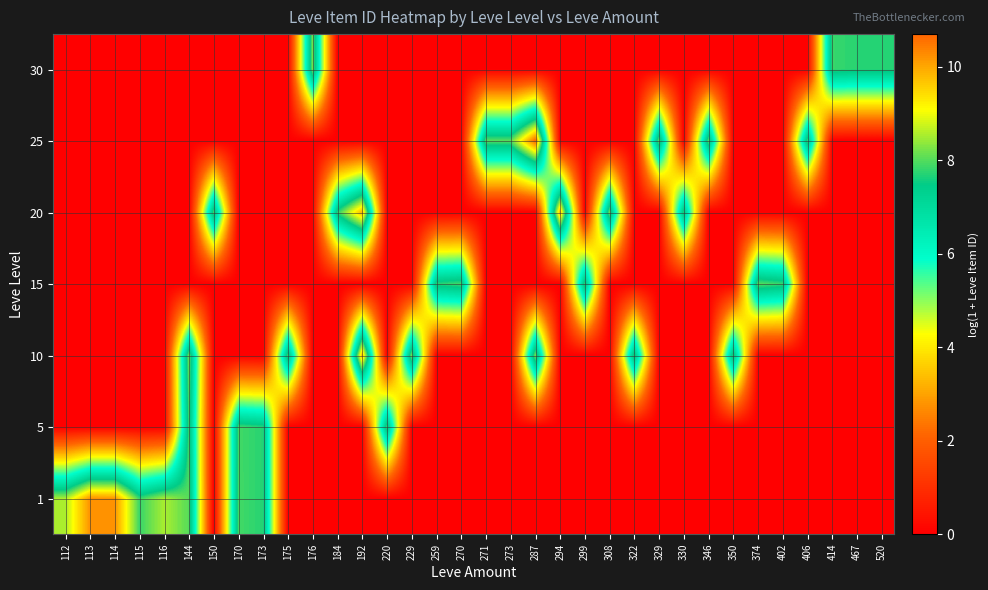

Reading right to left, what are all the values shown in this chart?

1: 520=0.0	467=0.0	414=0.0	406=0.0	402=0.0	374=0.0	350=0.0	346=0.0	330=0.0	329=0.0	322=0.0	308=0.0	299=0.0	294=0.0	287=0.0	273=0.0	271=0.0	270=0.0	259=0.0	229=0.0	220=0.0	192=0.0	184=0.0	176=0.0	175=0.0	173=7.7	170=7.9	150=0.0	144=8.0	116=8.5	115=7.8	114=10.2	113=10.2	112=8.5
5: 520=0.0	467=0.0	414=0.0	406=0.0	402=0.0	374=0.0	350=0.0	346=0.0	330=0.0	329=0.0	322=0.0	308=0.0	299=0.0	294=0.0	287=0.0	273=0.0	271=0.0	270=0.0	259=0.0	229=0.0	220=7.9	192=0.0	184=0.0	176=0.0	175=0.0	173=7.7	170=7.9	150=0.0	144=7.9	116=0.0	115=0.0	114=0.0	113=0.0	112=0.0
10: 520=0.0	467=0.0	414=0.0	406=0.0	402=0.0	374=0.0	350=7.8	346=0.0	330=0.0	329=0.0	322=7.8	308=0.0	299=0.0	294=0.0	287=8.2	273=0.0	271=0.0	270=0.0	259=0.0	229=8.2	220=0.0	192=9.9	184=0.0	176=0.0	175=7.9	173=0.0	170=0.0	150=0.0	144=8.2	116=0.0	115=0.0	114=0.0	113=0.0	112=0.0
15: 520=0.0	467=0.0	414=0.0	406=0.0	402=7.8	374=8.0	350=0.0	346=0.0	330=0.0	329=0.0	322=0.0	308=0.0	299=7.8	294=0.0	287=0.0	273=0.0	271=0.0	270=7.9	259=7.7	229=0.0	220=0.0	192=0.0	184=0.0	176=0.0	175=0.0	173=0.0	170=0.0	150=0.0	144=0.0	116=0.0	115=0.0	114=0.0	113=0.0	112=0.0
20: 520=0.0	467=0.0	414=0.0	406=0.0	402=0.0	374=0.0	350=0.0	346=0.0	330=7.7	329=0.0	322=0.0	308=8.2	299=0.0	294=9.9	287=0.0	273=0.0	271=0.0	270=0.0	259=0.0	229=0.0	220=0.0	192=9.9	184=7.7	176=0.0	175=0.0	173=0.0	170=0.0	150=7.9	144=0.0	116=0.0	115=0.0	114=0.0	113=0.0	112=0.0
25: 520=0.0	467=0.0	414=0.0	406=7.8	402=0.0	374=0.0	350=0.0	346=8.0	330=0.0	329=8.1	322=0.0	308=0.0	299=0.0	294=0.0	287=10.7	273=8.0	271=8.0	270=0.0	259=0.0	229=0.0	220=0.0	192=0.0	184=0.0	176=0.0	175=0.0	173=0.0	170=0.0	150=0.0	144=0.0	116=0.0	115=0.0	114=0.0	113=0.0	112=0.0
30: 520=7.7	467=7.7	414=7.8	406=0.0	402=0.0	374=0.0	350=0.0	346=0.0	330=0.0	329=0.0	322=0.0	308=0.0	299=0.0	294=0.0	287=0.0	273=0.0	271=0.0	270=0.0	259=0.0	229=0.0	220=0.0	192=0.0	184=0.0	176=8.3	175=0.0	173=0.0	170=0.0	150=0.0	144=0.0	116=0.0	115=0.0	114=0.0	113=0.0	112=0.0